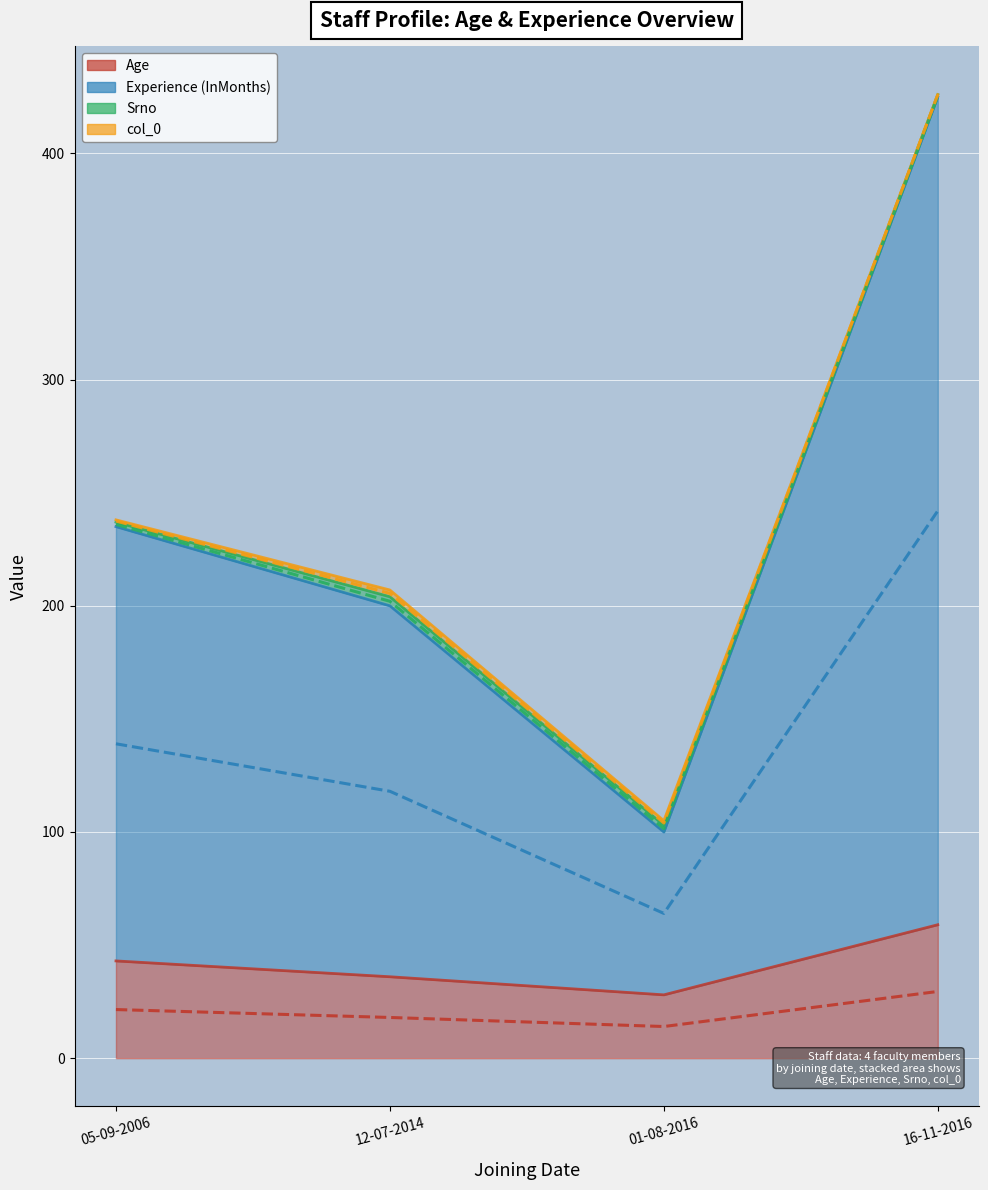

Rank the series by their maximum value, from highest to lowest.

Experience (InMonths), Age, Srno, col_0